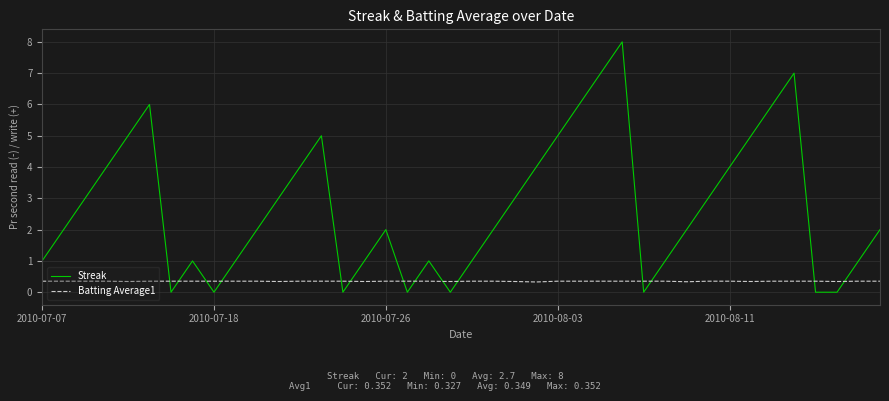

Which series ends up on top after the final intersection of Streak and Batting Average1?

Streak